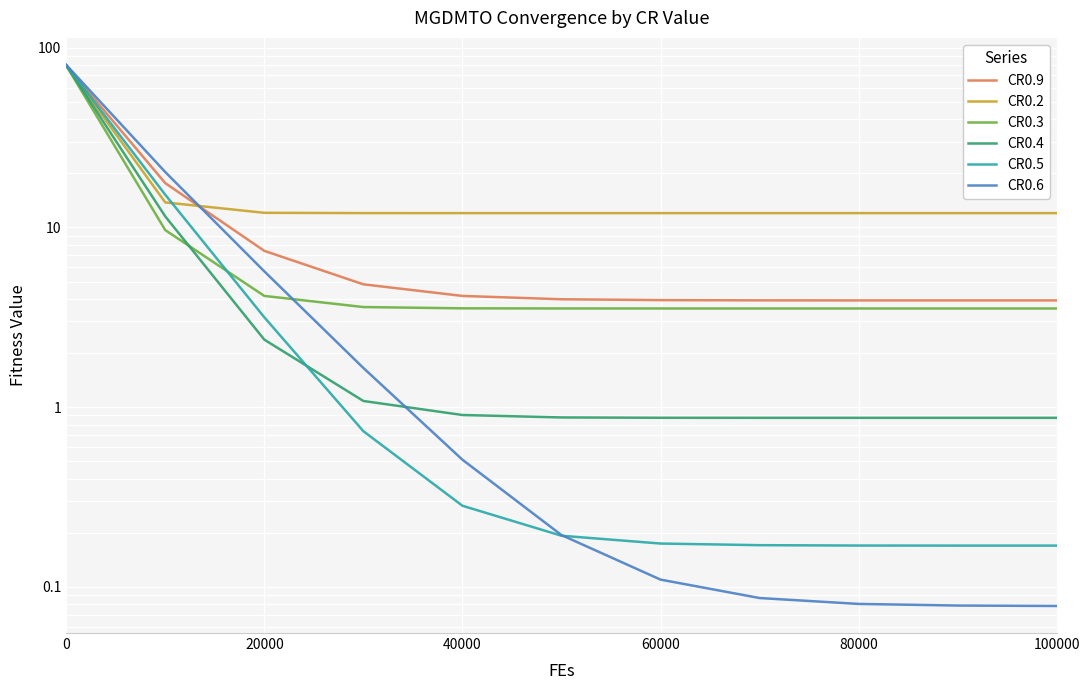

Which series has the largest total across all categories?

CR0.2